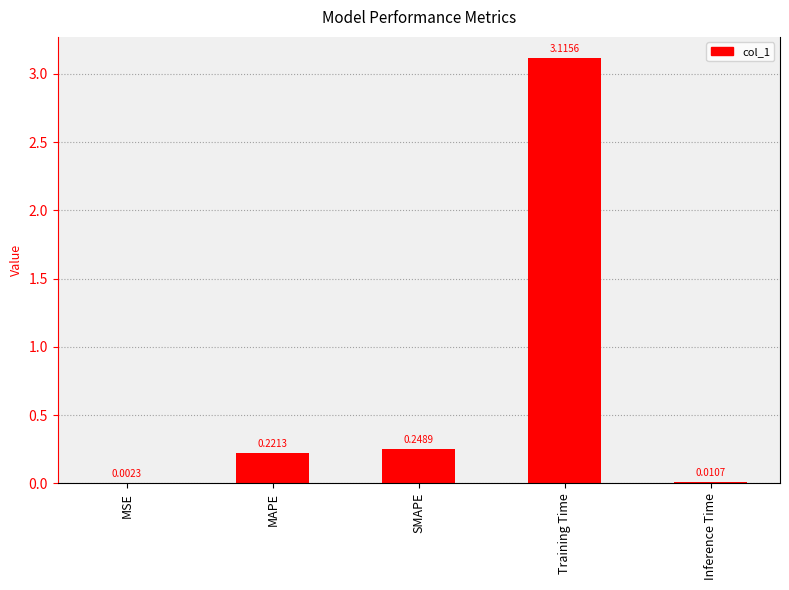

What is the sum of the values at MAPE and Training Time?

3.3